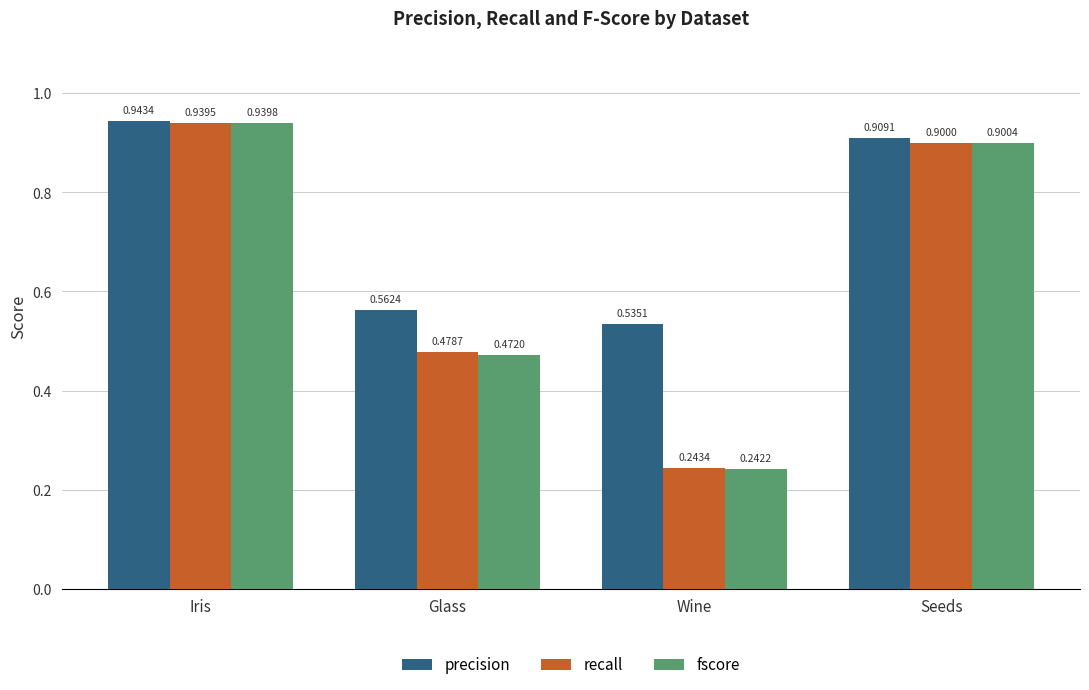

What is the difference between the second highest and minimum values in the precision series?

0.4